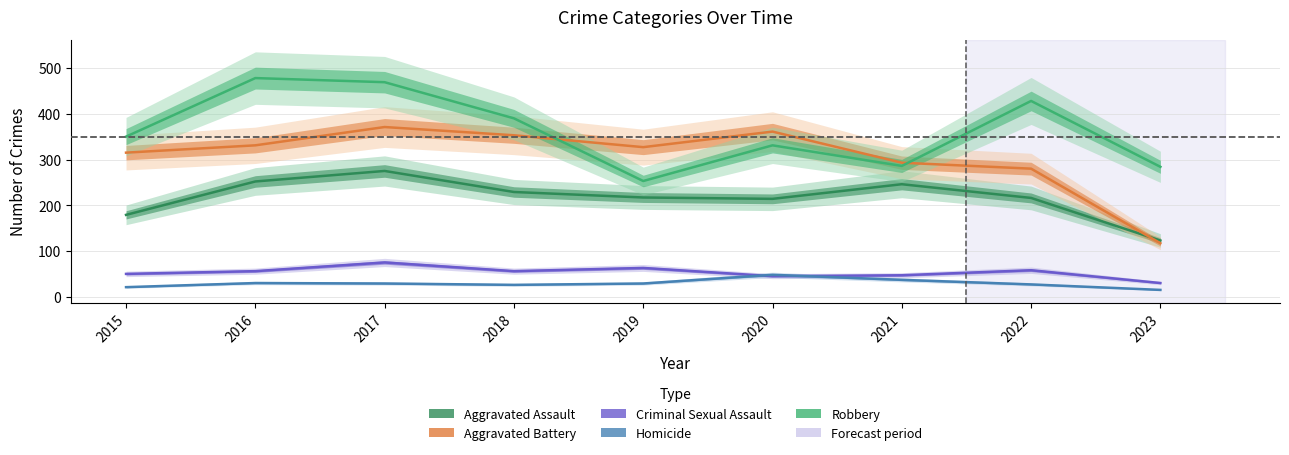

At which label does Criminal Sexual Assault reach its minimum?

2023